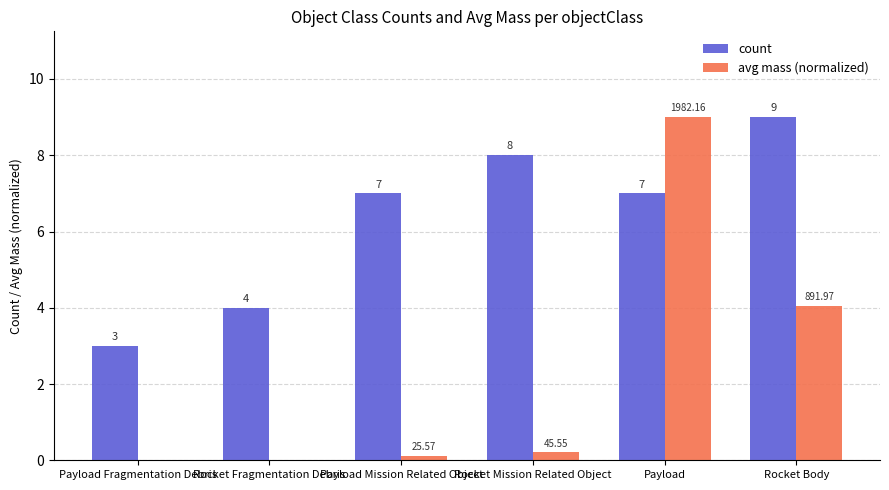

At which label is avg mass (normalized) closest to 4?

Rocket Body